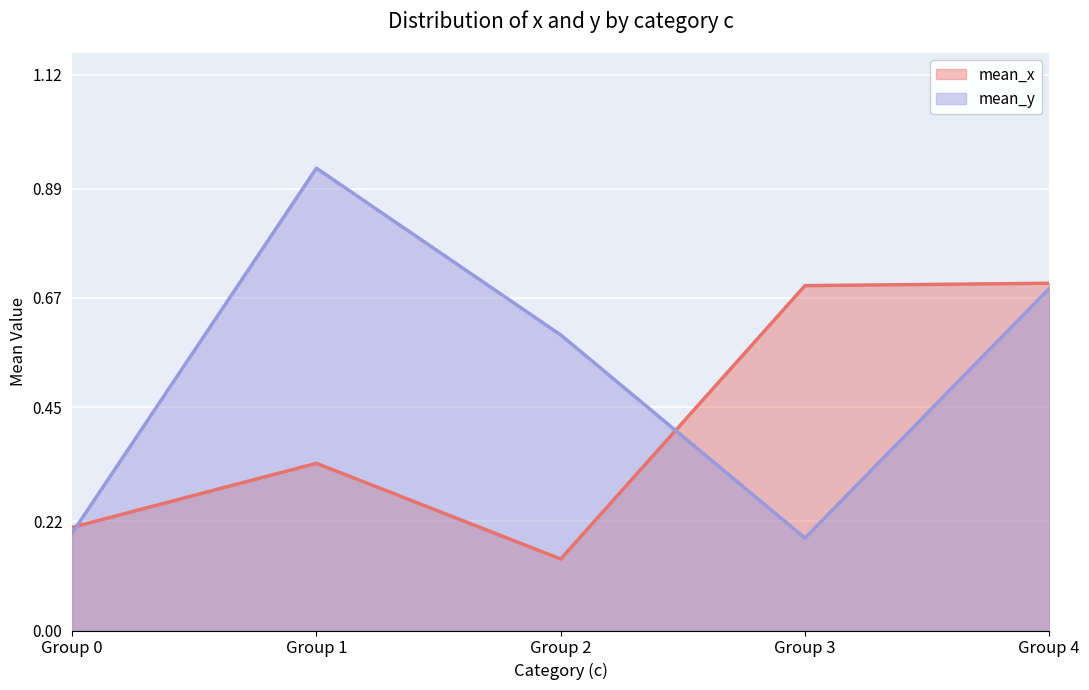

At which category does mean_x reach its first local valley?

Group 2